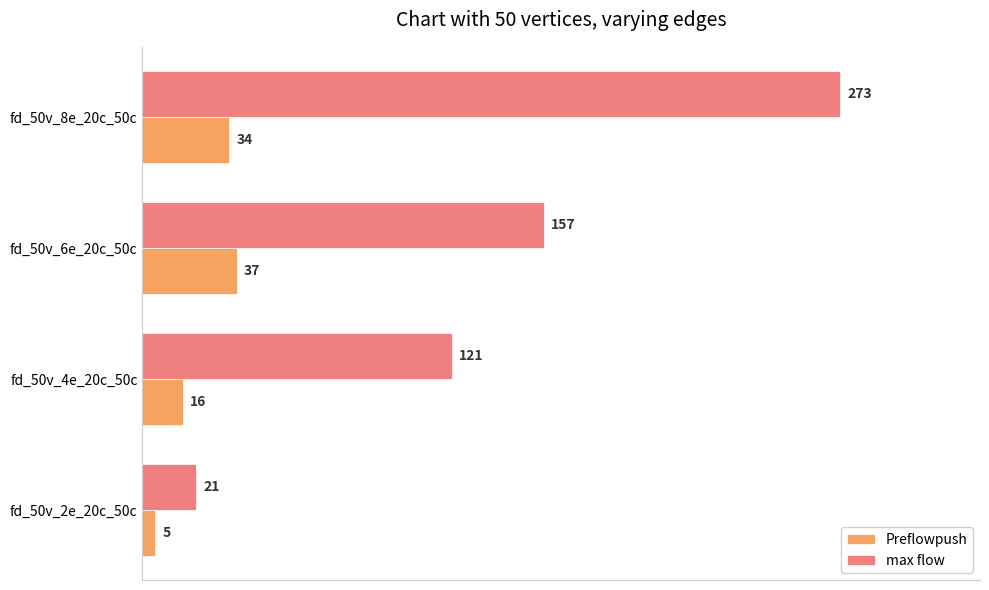

Which series changed the most between fd_50v_4e_20c_50c and fd_50v_6e_20c_50c?

max flow